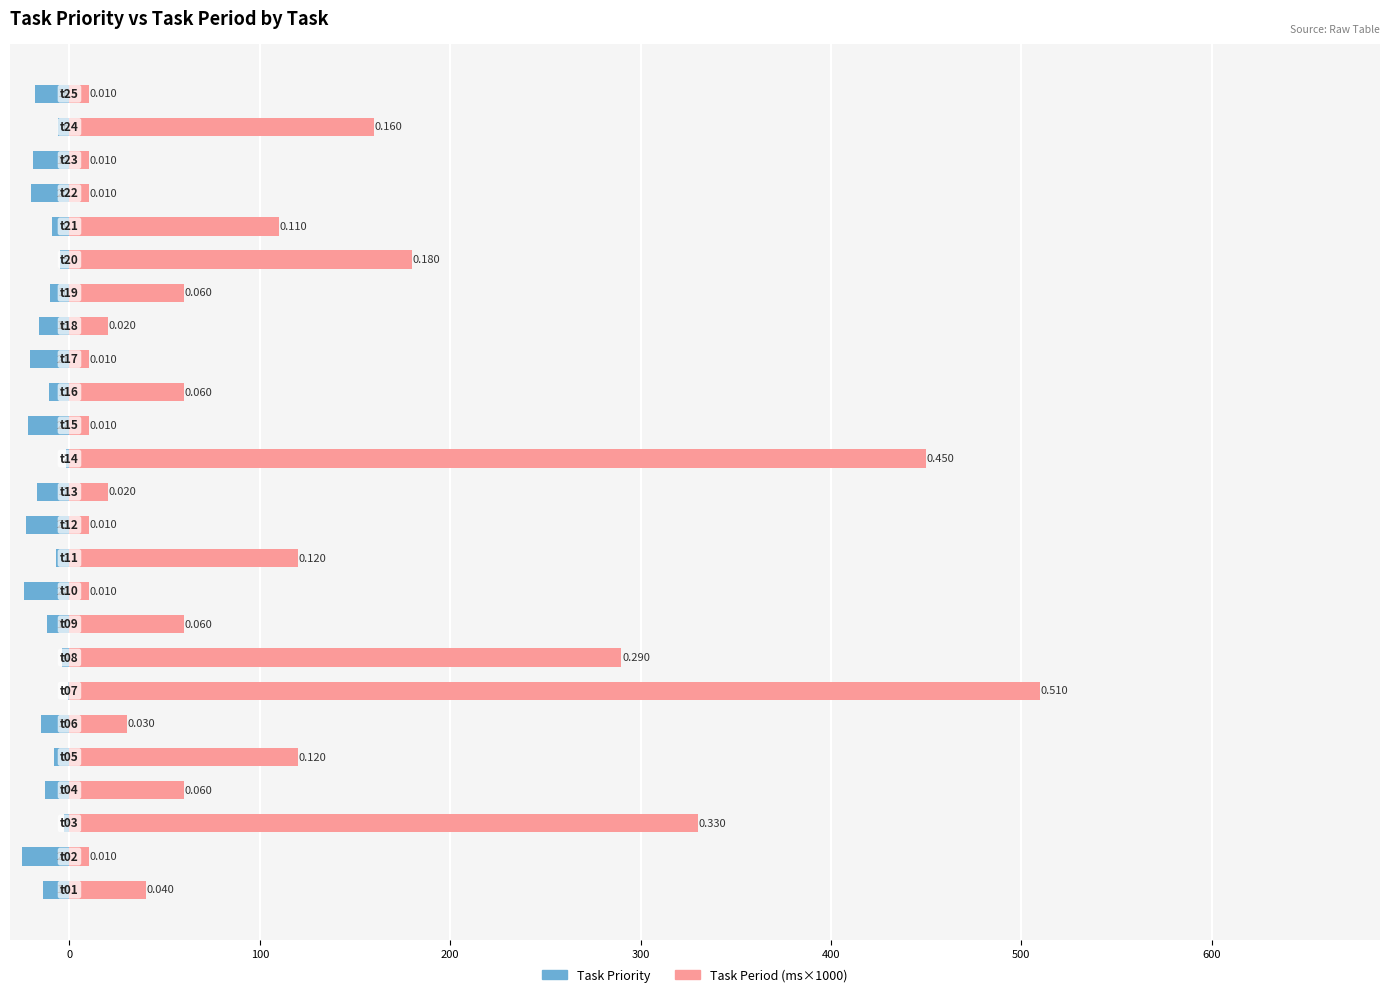

How many data points in Task Period (ms×1000) are less than 60?

12